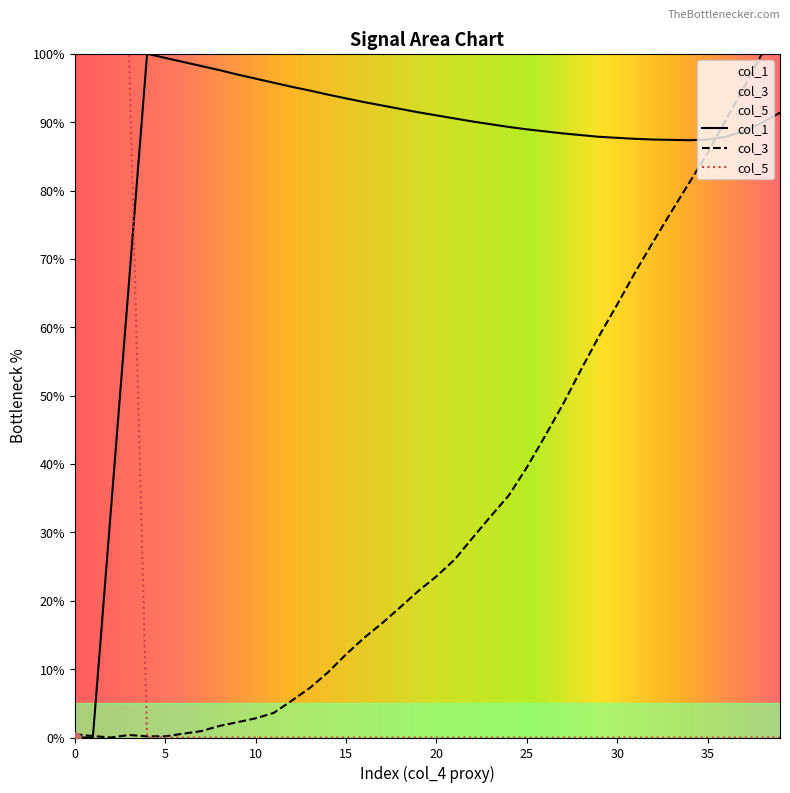

Which series has the largest total across all categories?

col_1